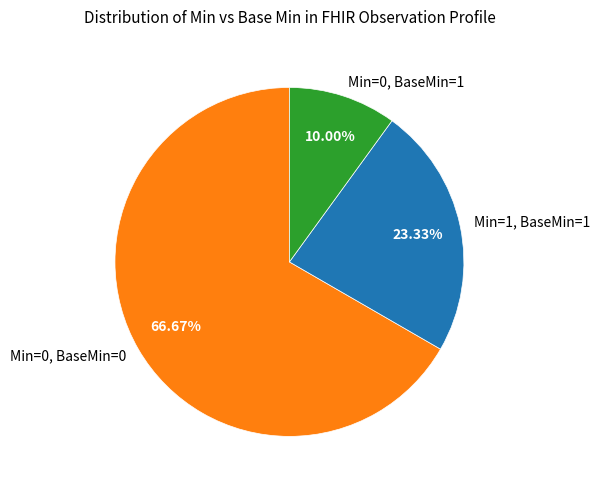

How many slices are in this pie chart?

3